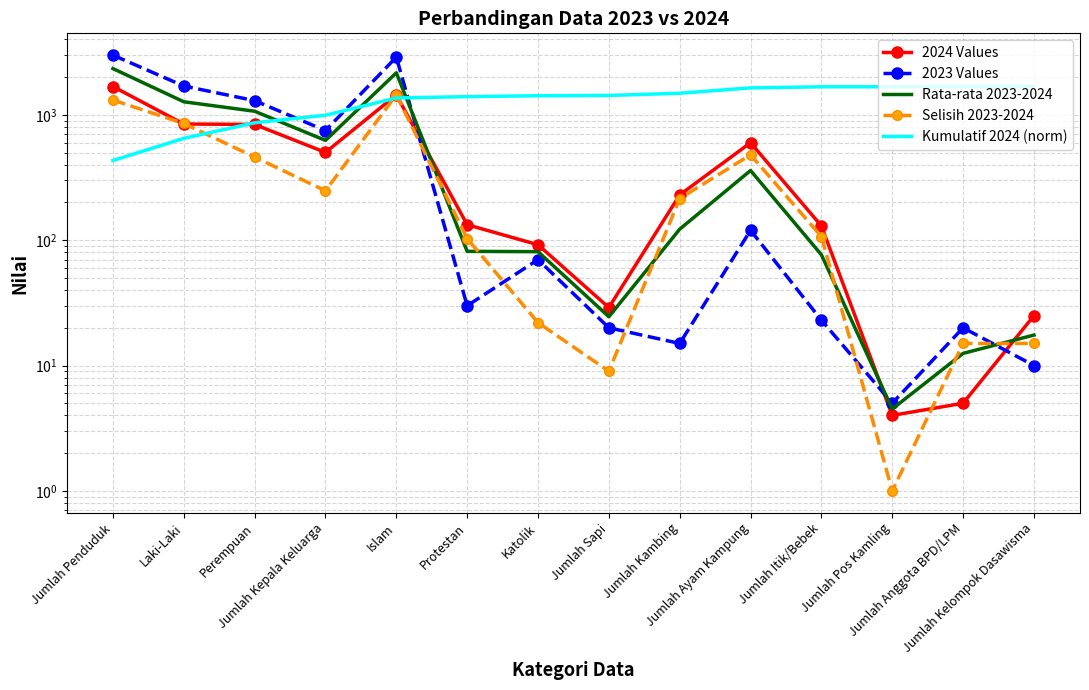

How many intersections are there between 2024 Values and 2023 Values?

3